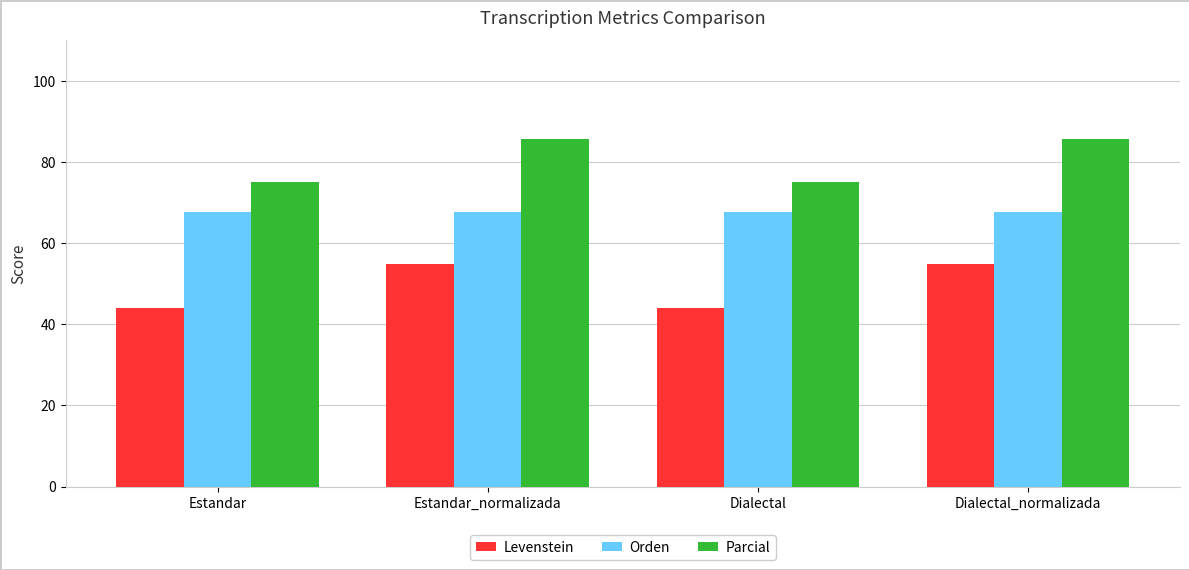

Is it true that Parcial equals 97.7 at Estandar?

False